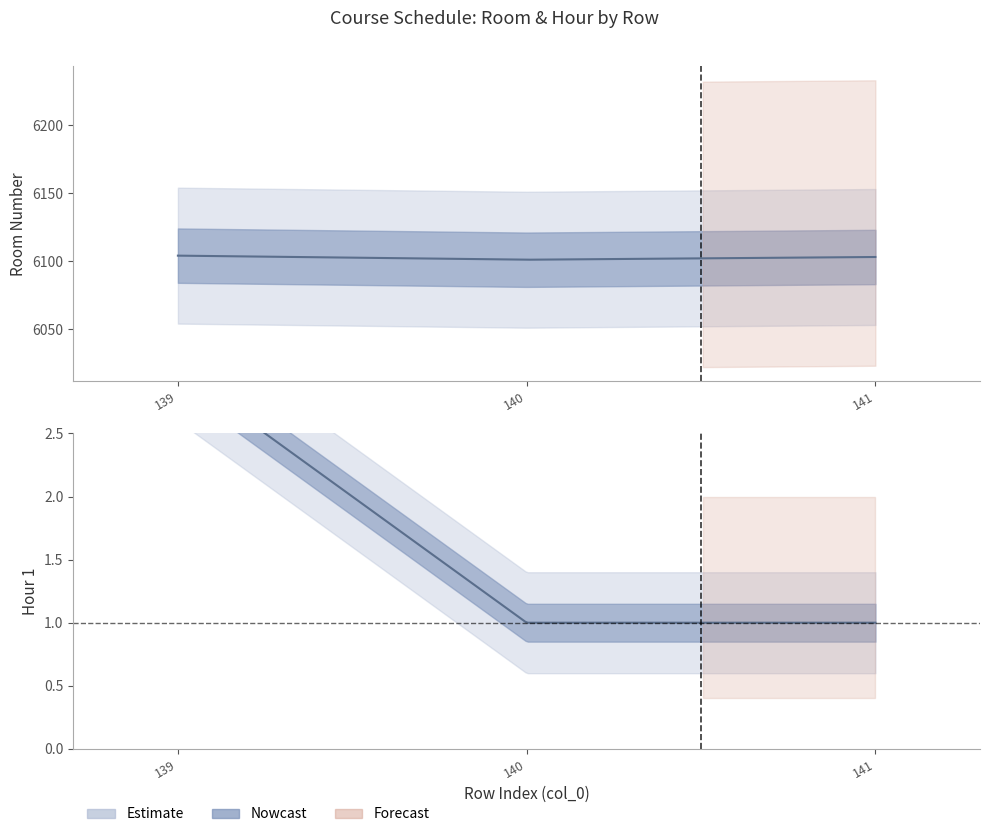

What is the value of the ROOM point at the 1st from the left?

6104